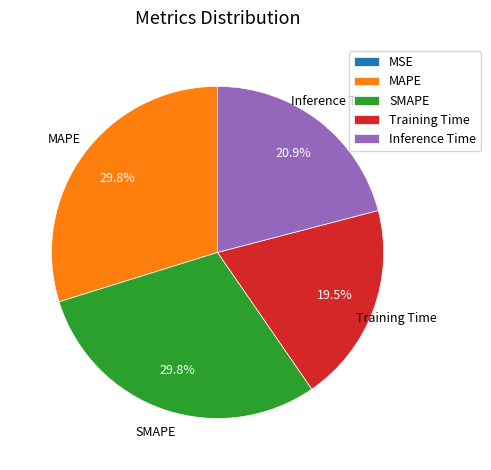

What percentage is NOT represented by Training Time?

80.5%